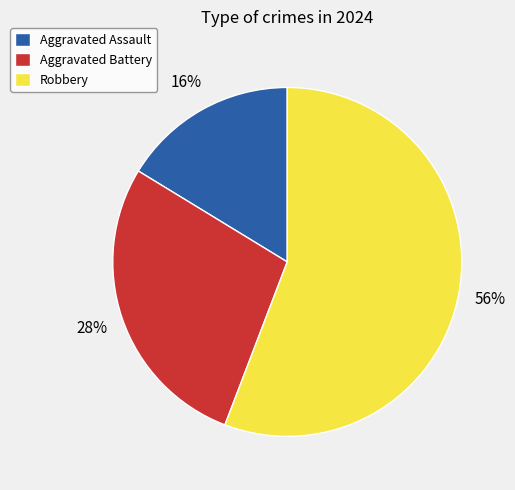

How many slices are in this pie chart?

3